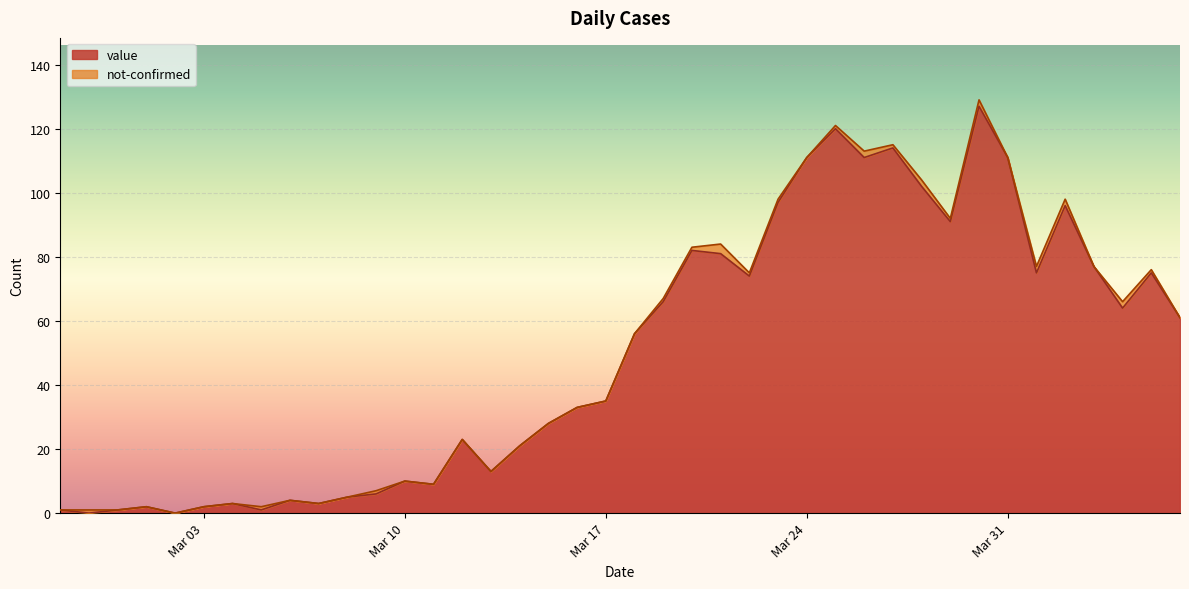

What is the highest value of the value series?

127